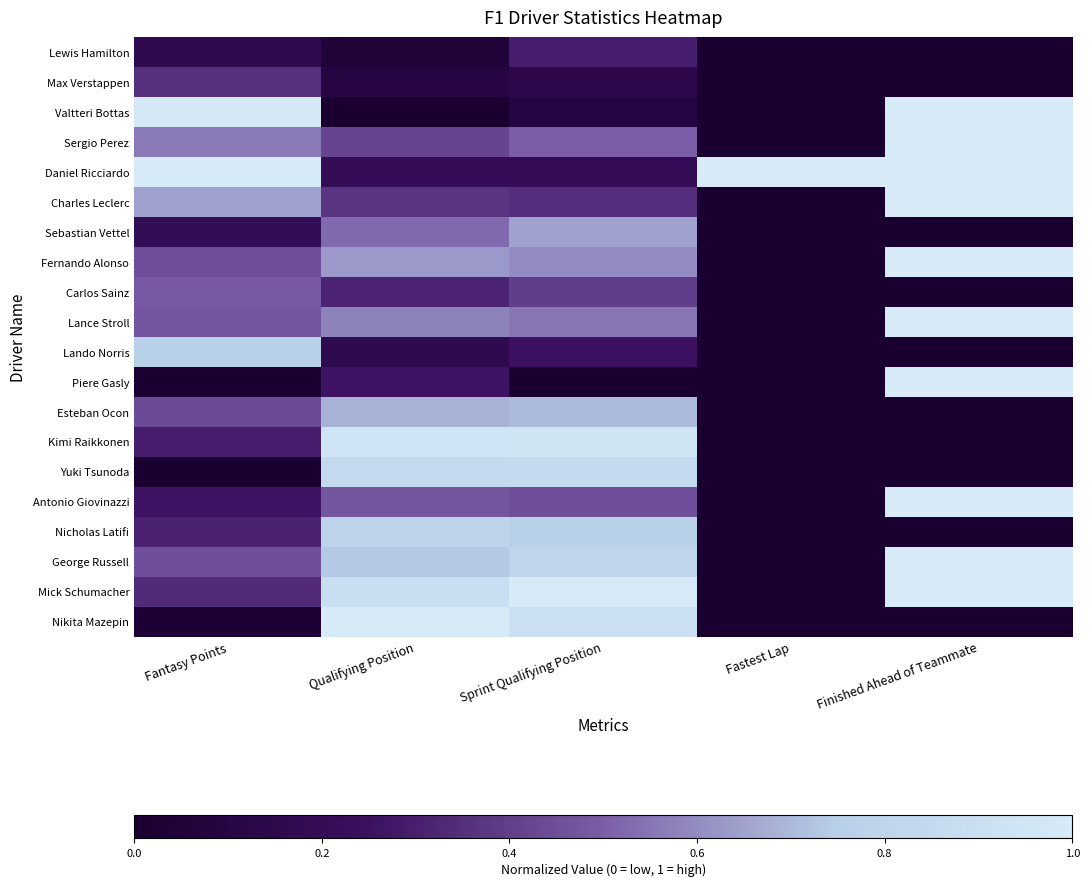

Which has a higher value, Sprint Qualifying Position or Fastest Lap?

Sprint Qualifying Position